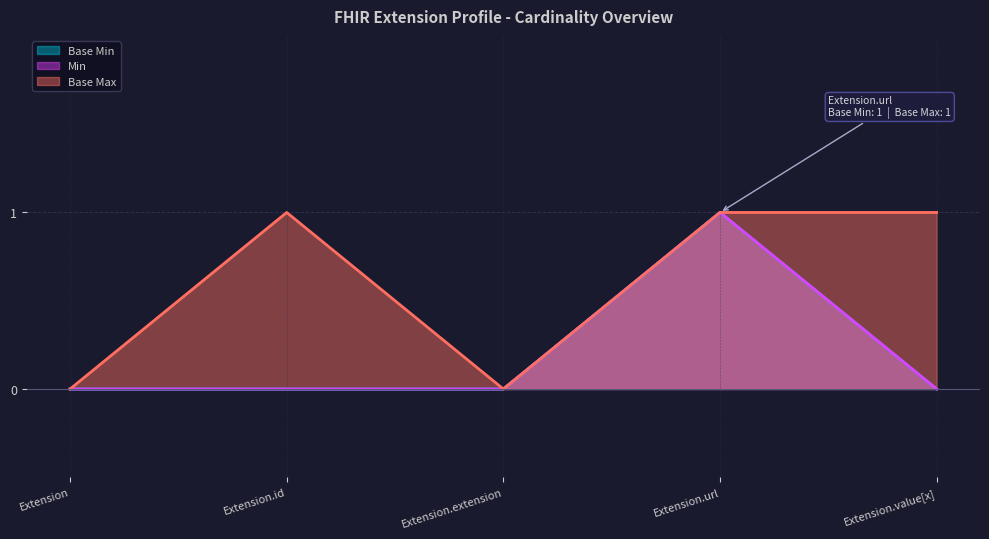

At which category does the chart reach its peak across all series?

Extension.url